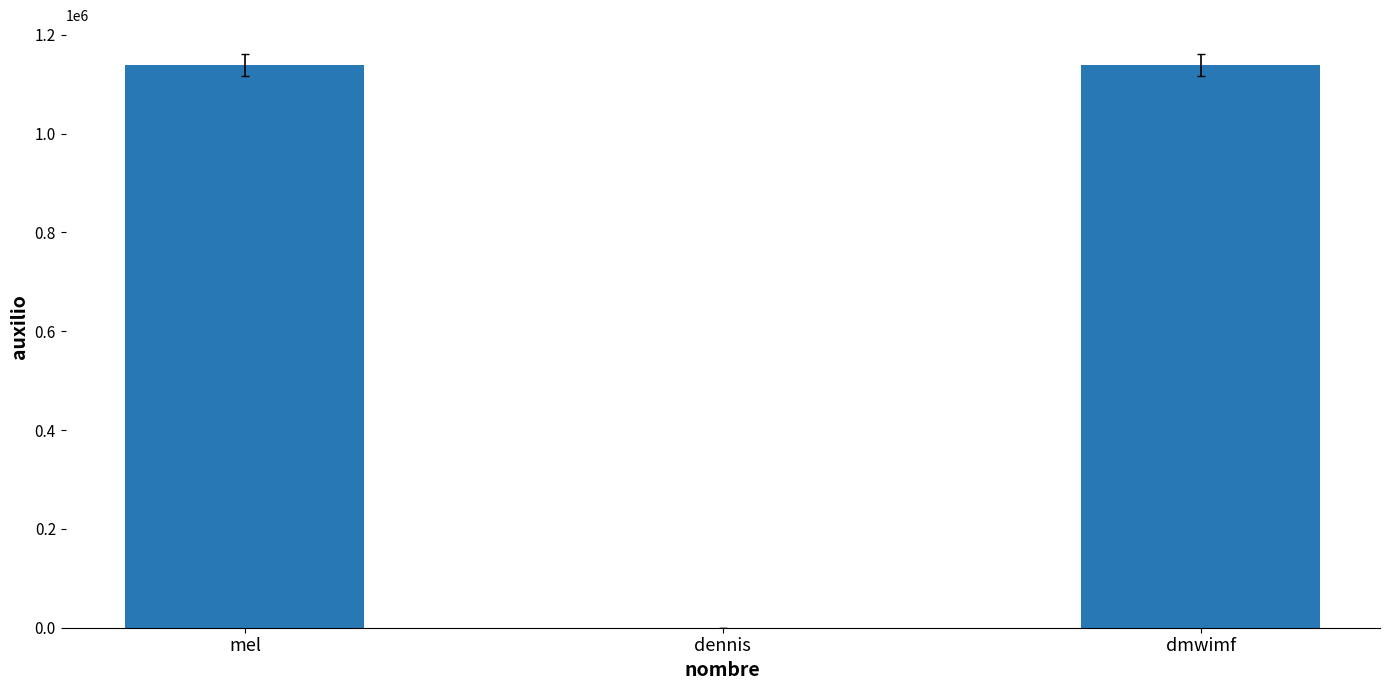

What is the sum of all values?

2277600